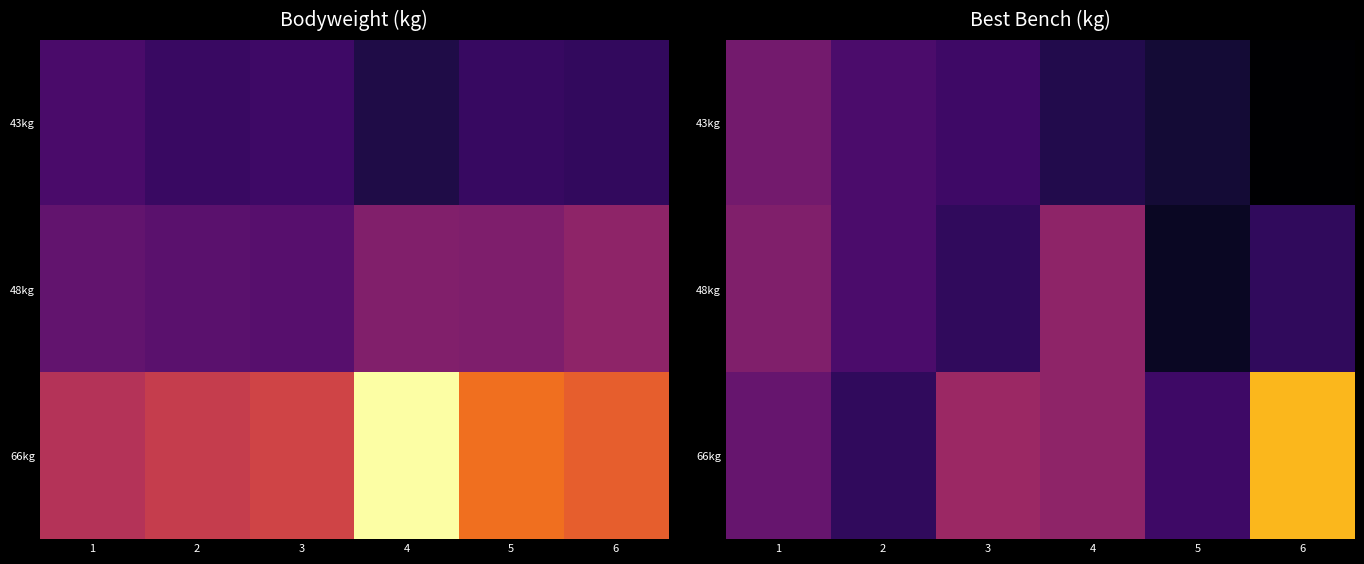

What is the lowest value of the 48kg series?

30.0